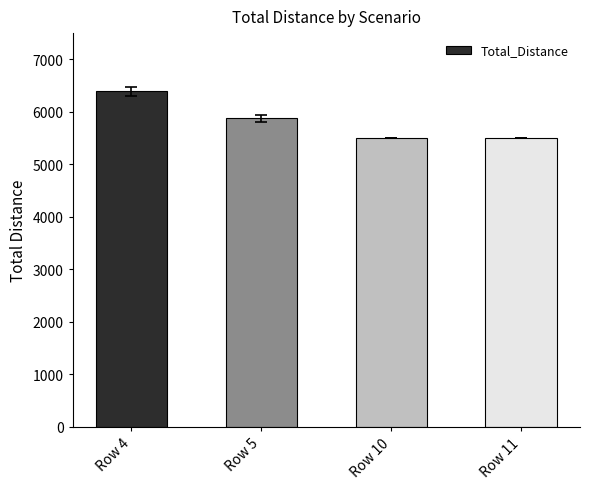

What is the value of the 1st bar from the left?

6391.2